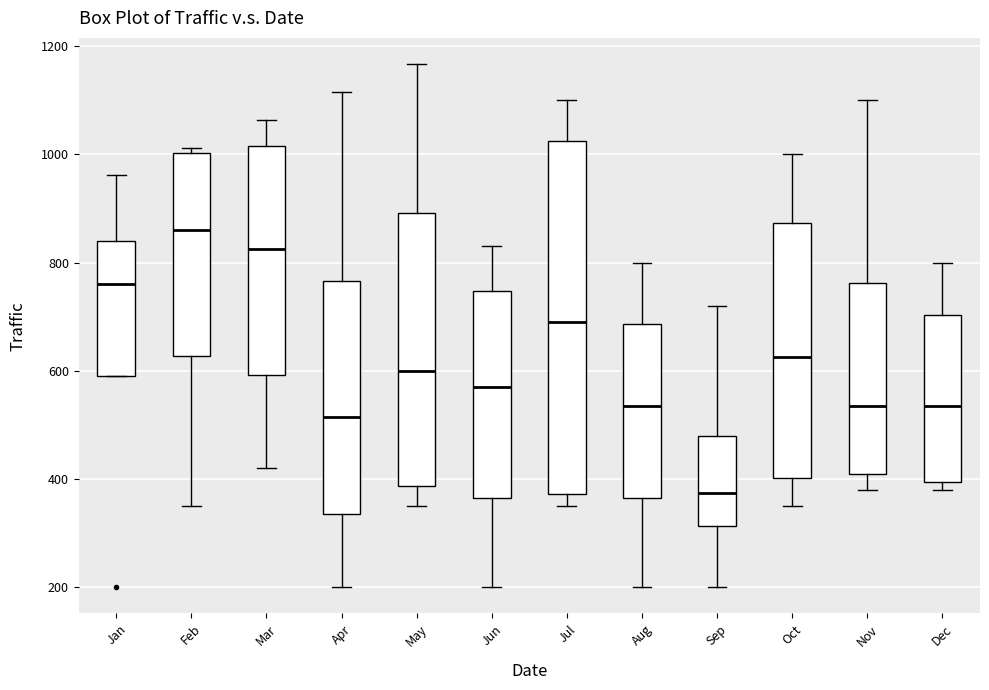

Where is the upper edge of the box for Apr on the y-axis? The values are not printed on the chart, so give them approximately, as read against the axis.

760